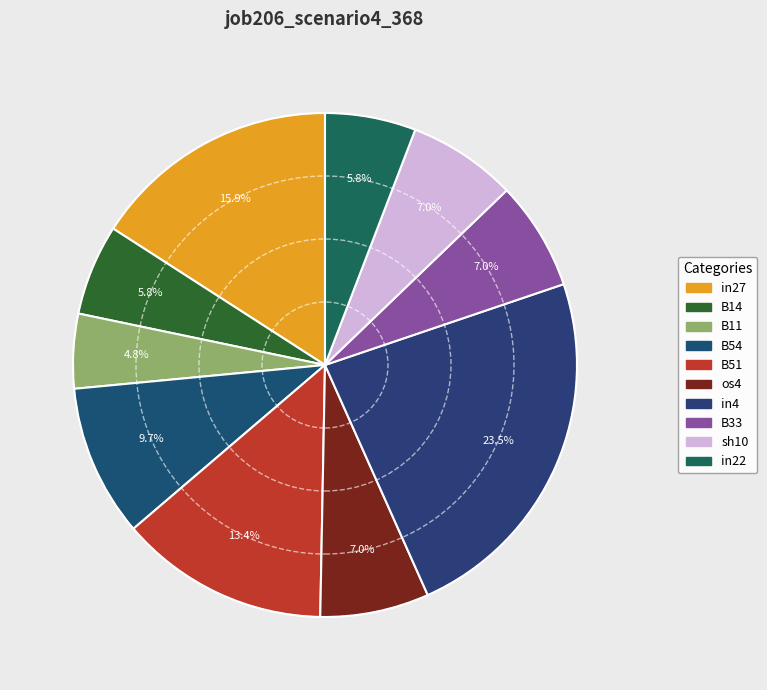

How much of the chart is everything except B51?

86.6%